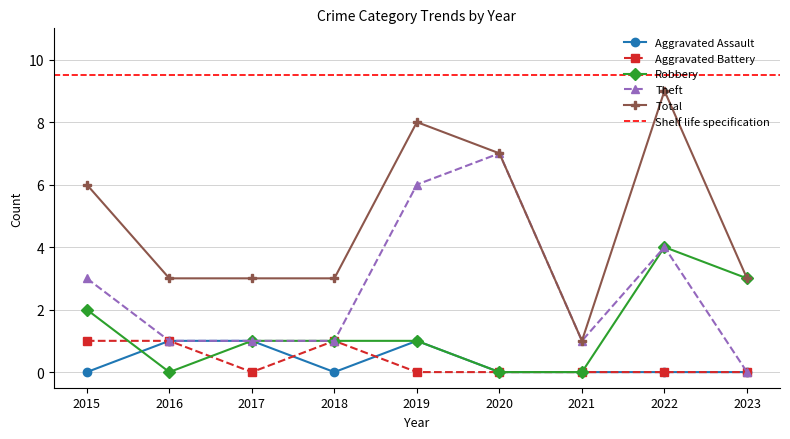

Reading left to right, extract all data points from this chart.

Aggravated Assault: 2015=0	2016=1	2017=1	2018=0	2019=1	2020=0	2021=0	2022=0	2023=0
Aggravated Battery: 2015=1	2016=1	2017=0	2018=1	2019=0	2020=0	2021=0	2022=0	2023=0
Robbery: 2015=2	2016=0	2017=1	2018=1	2019=1	2020=0	2021=0	2022=4	2023=3
Theft: 2015=3	2016=1	2017=1	2018=1	2019=6	2020=7	2021=1	2022=4	2023=0
Total: 2015=6	2016=3	2017=3	2018=3	2019=8	2020=7	2021=1	2022=9	2023=3